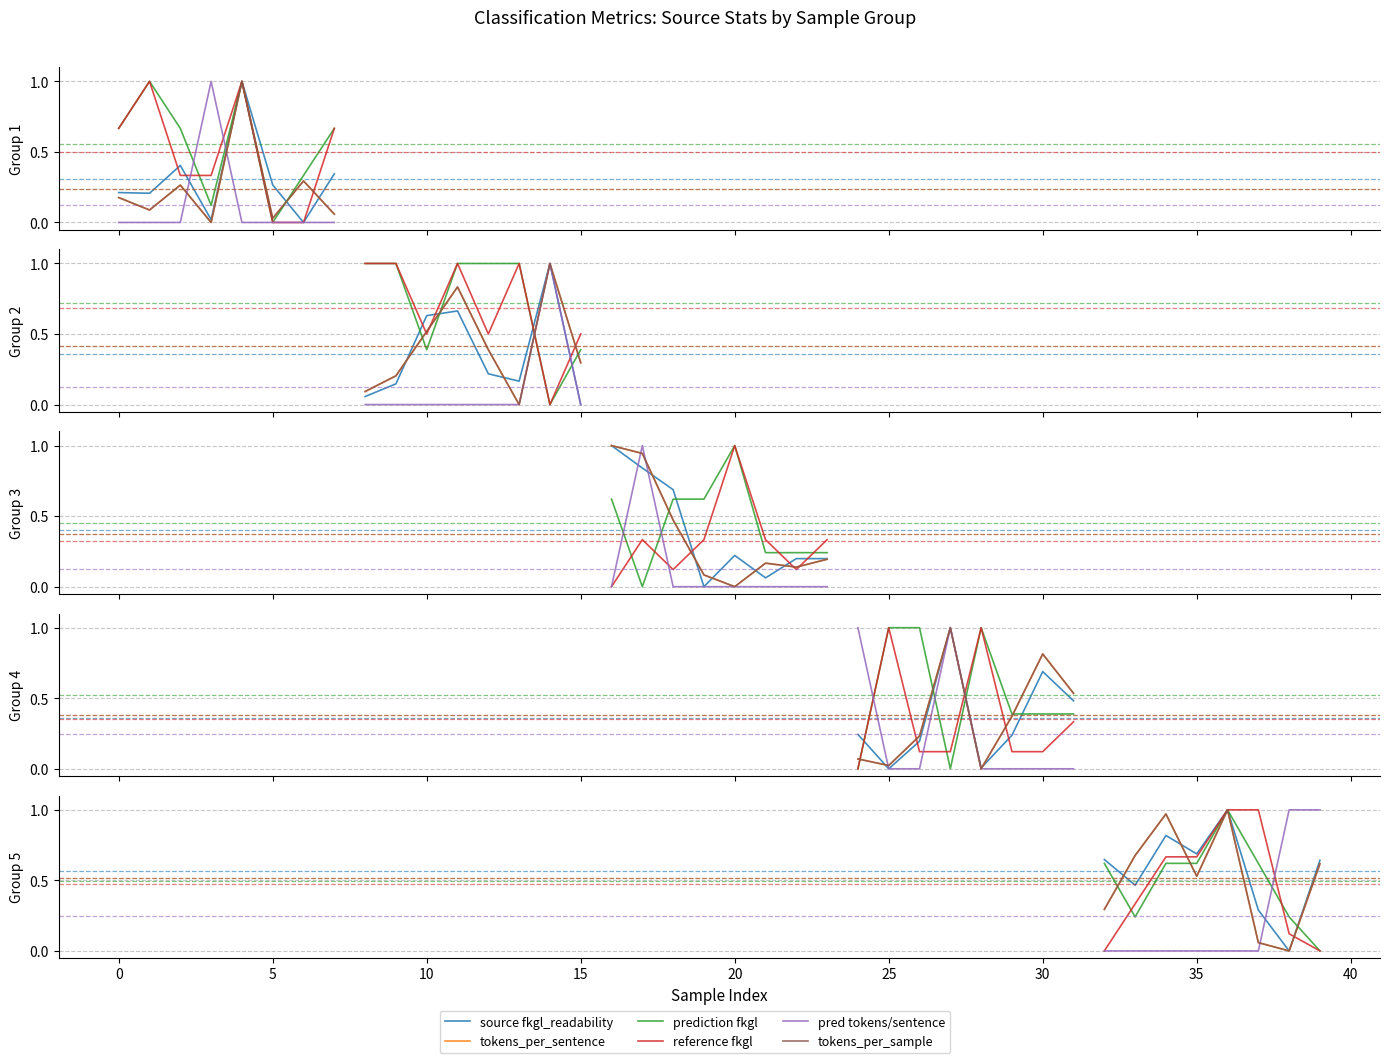

Is it true that pred tokens/sentence equals 0.7 at 35?

False